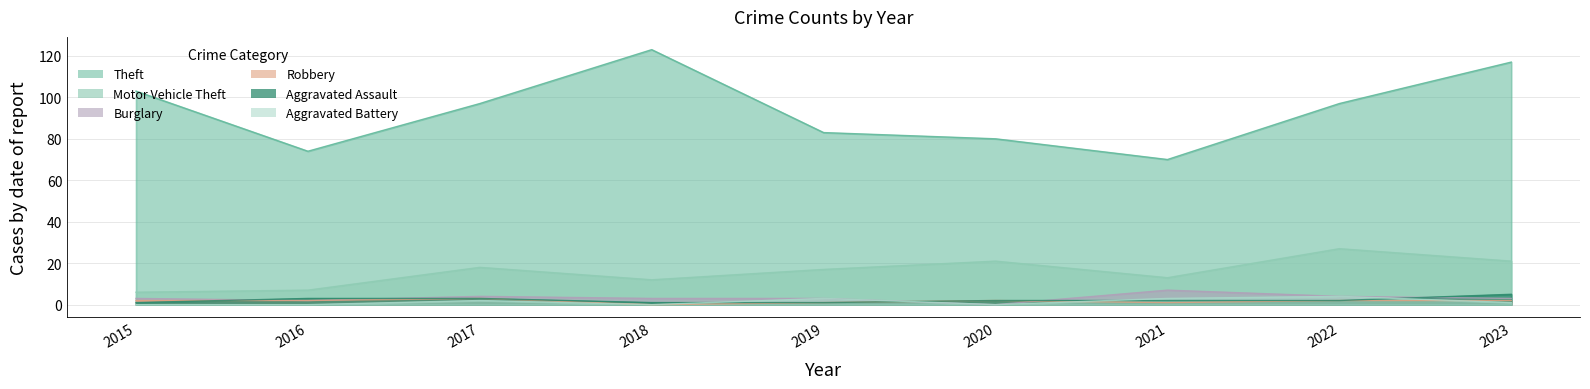

True or false: Theft and Motor Vehicle Theft intersect in this chart.

False